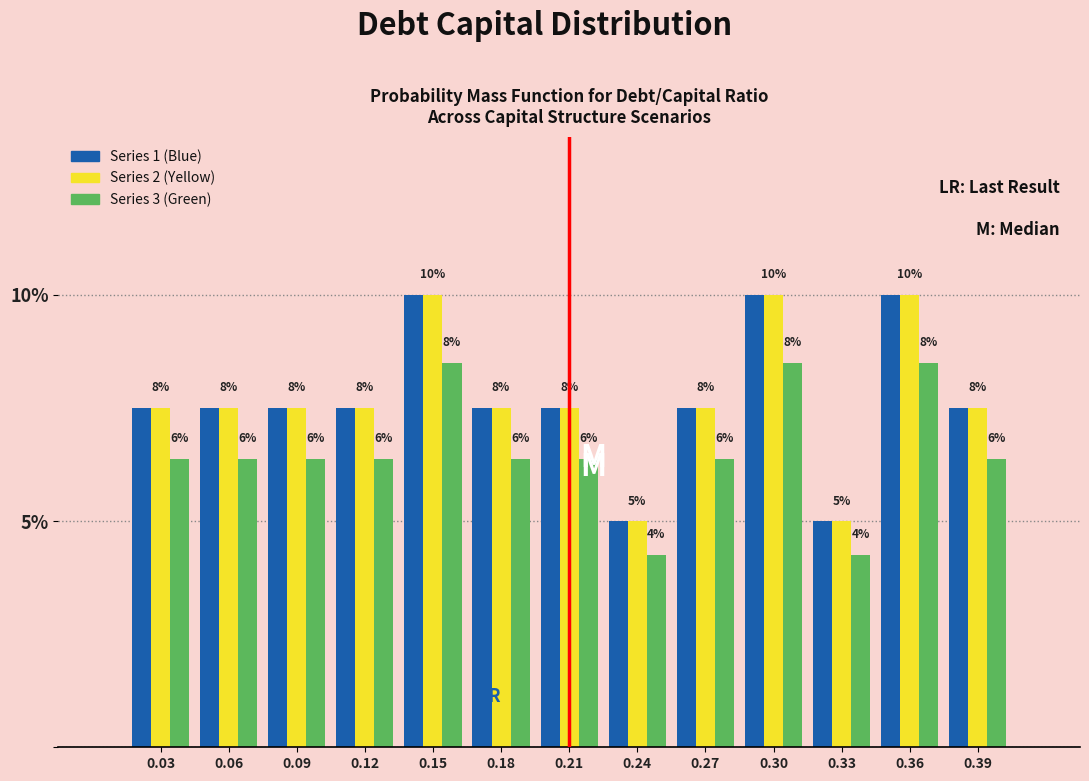

What are all the series names shown in the legend?

Series 1 (Blue), Series 2 (Yellow), Series 3 (Green)